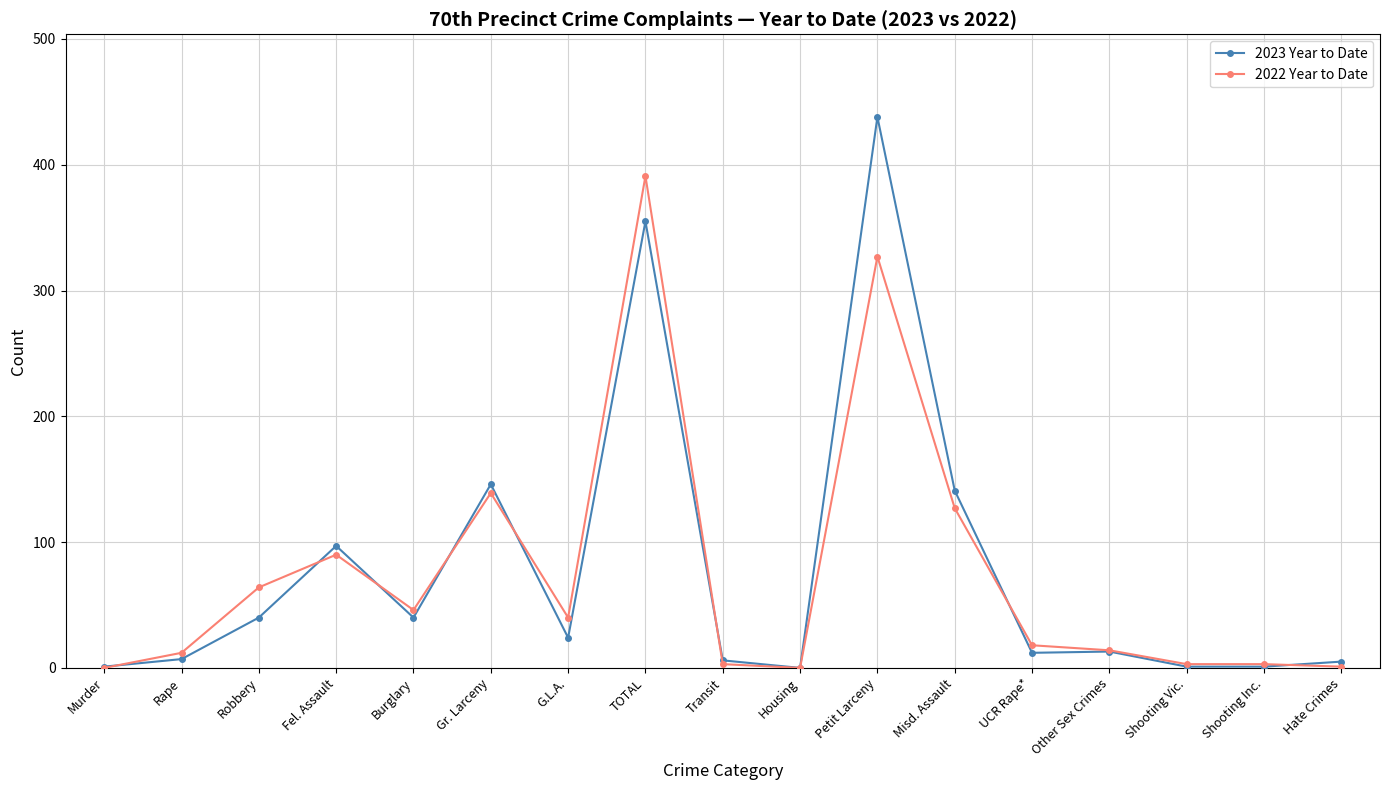

What is the label of the 5th point from the left?

Burglary